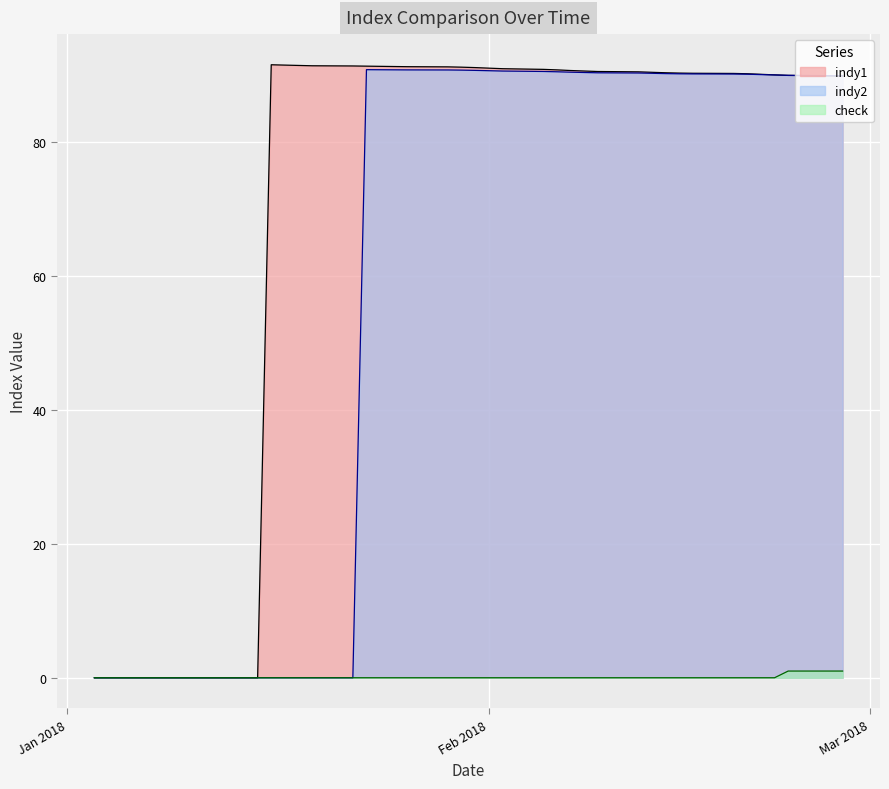

Between which two adjacent categories do indy2 and indy1 first intersect?

22/02/18 and 23/02/18